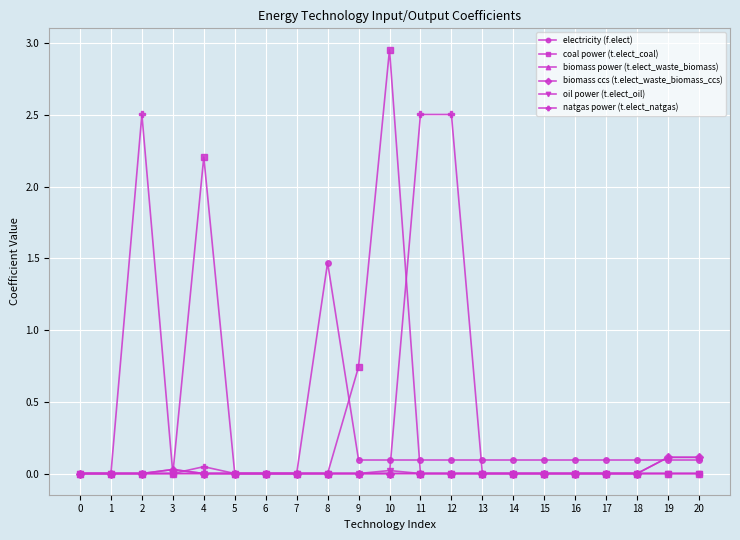

The value of biomass power (t.elect_waste_biomass) at 3 is 0.0. True or false?

True